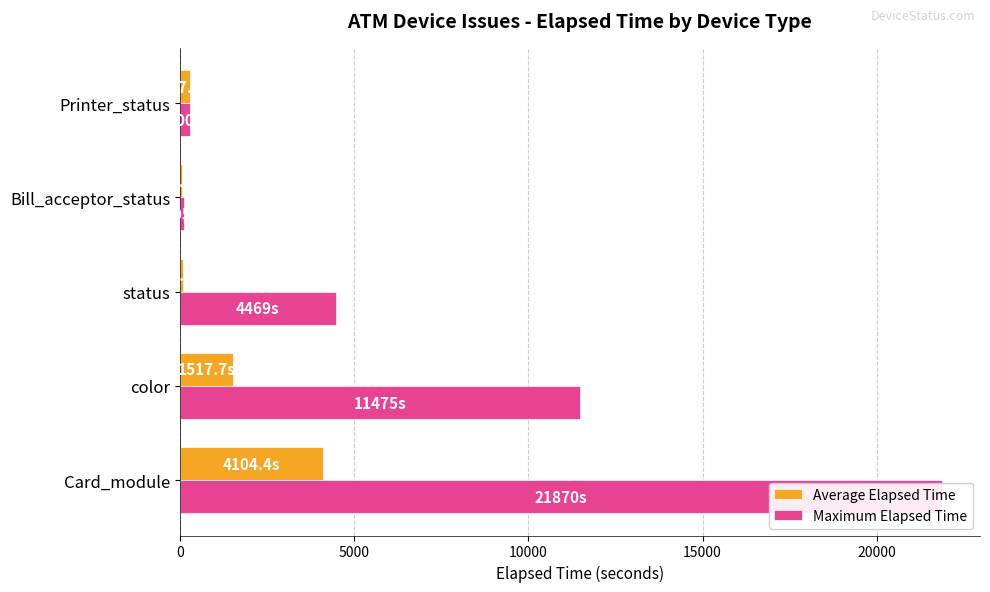

What is the average value of the Average Elapsed Time series?

1206.9